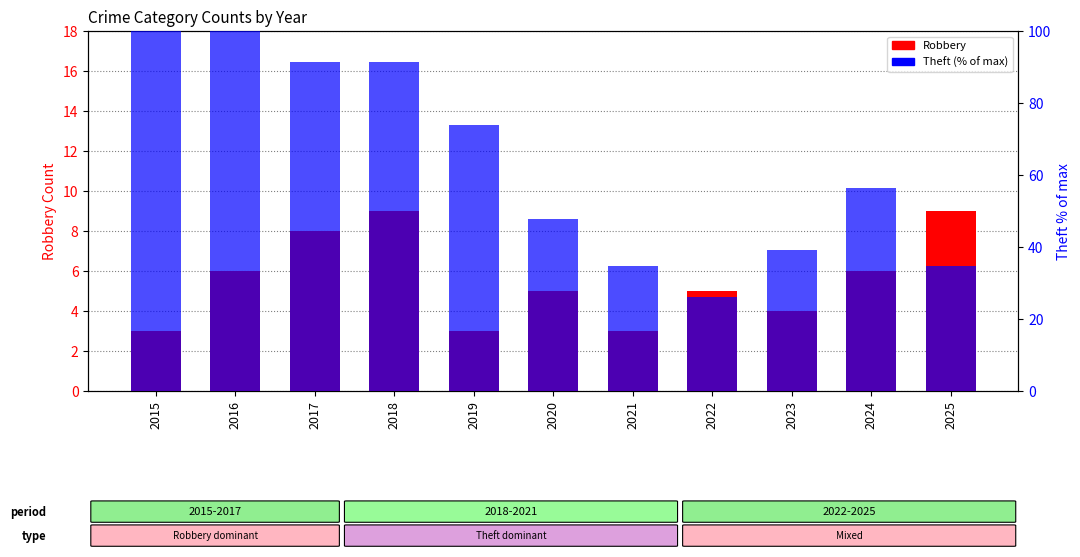

Which has a higher value, 2016 or 2018?

2018